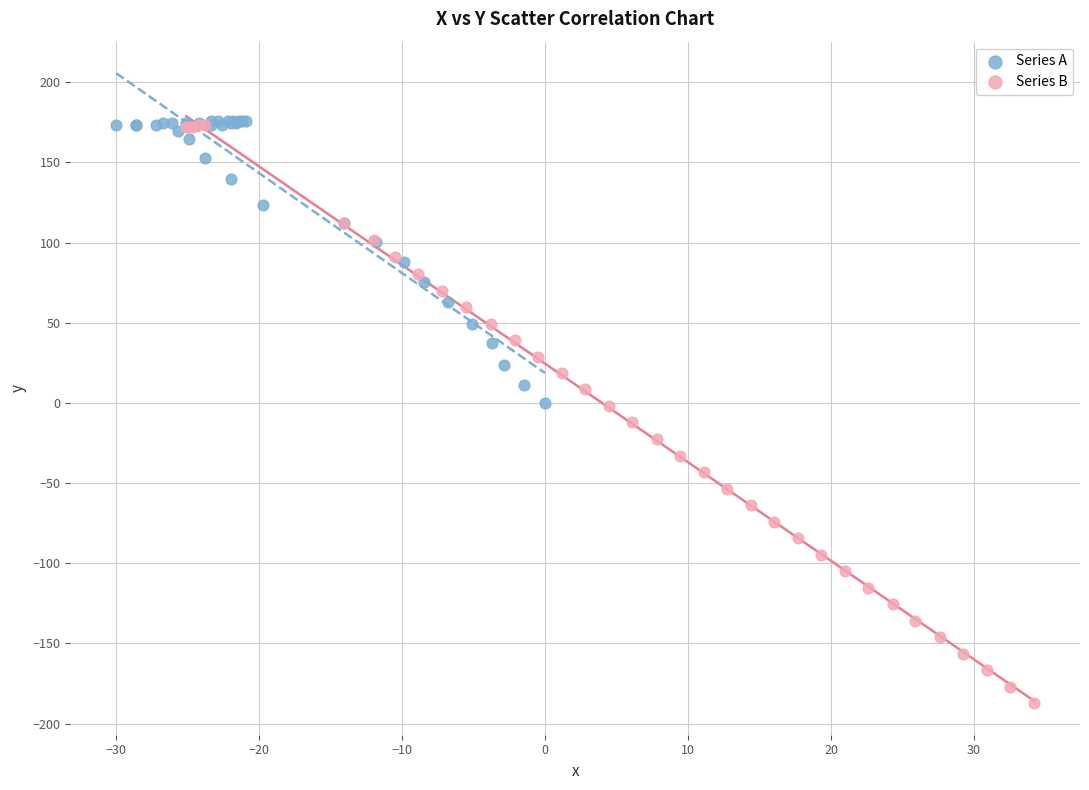

Which series has the largest Y range (max minus min)?

Series B